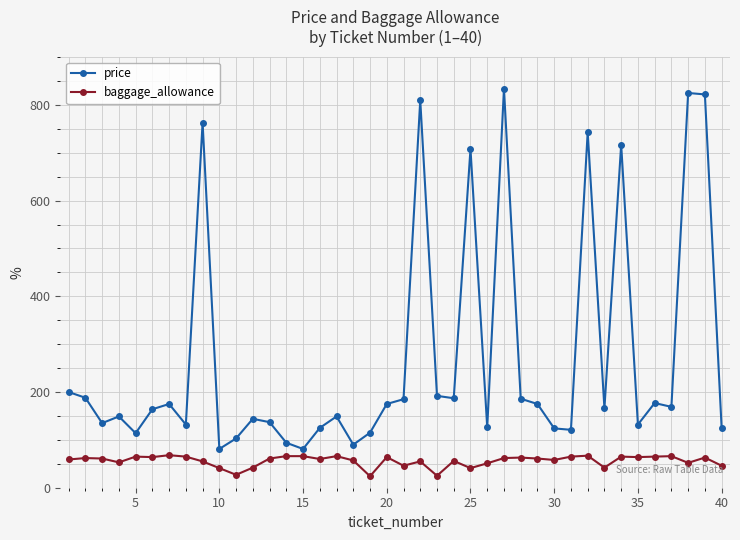

Which series has the widest spread of values?

price